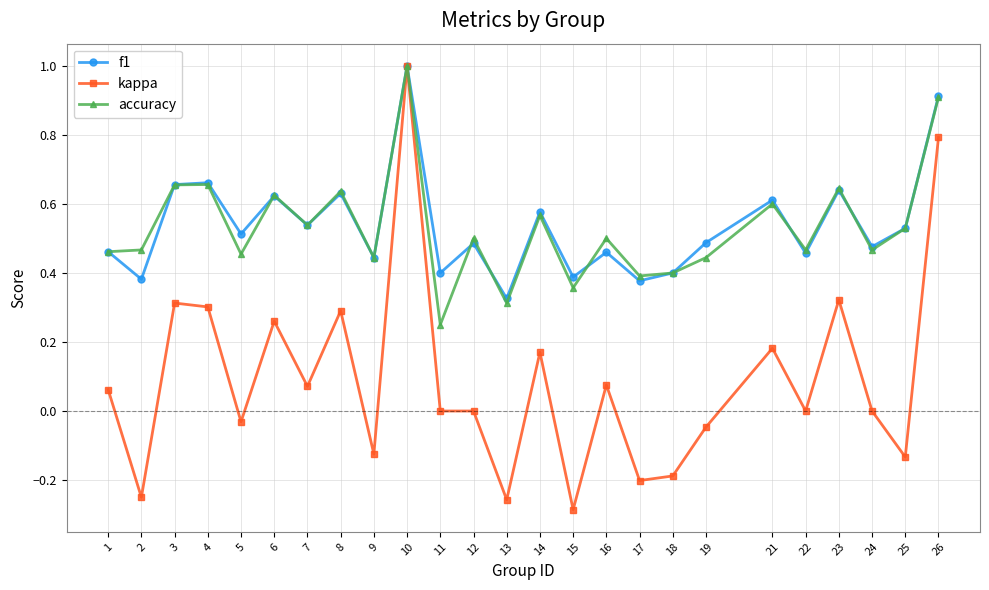

At which category is the sum across all series the highest?

10